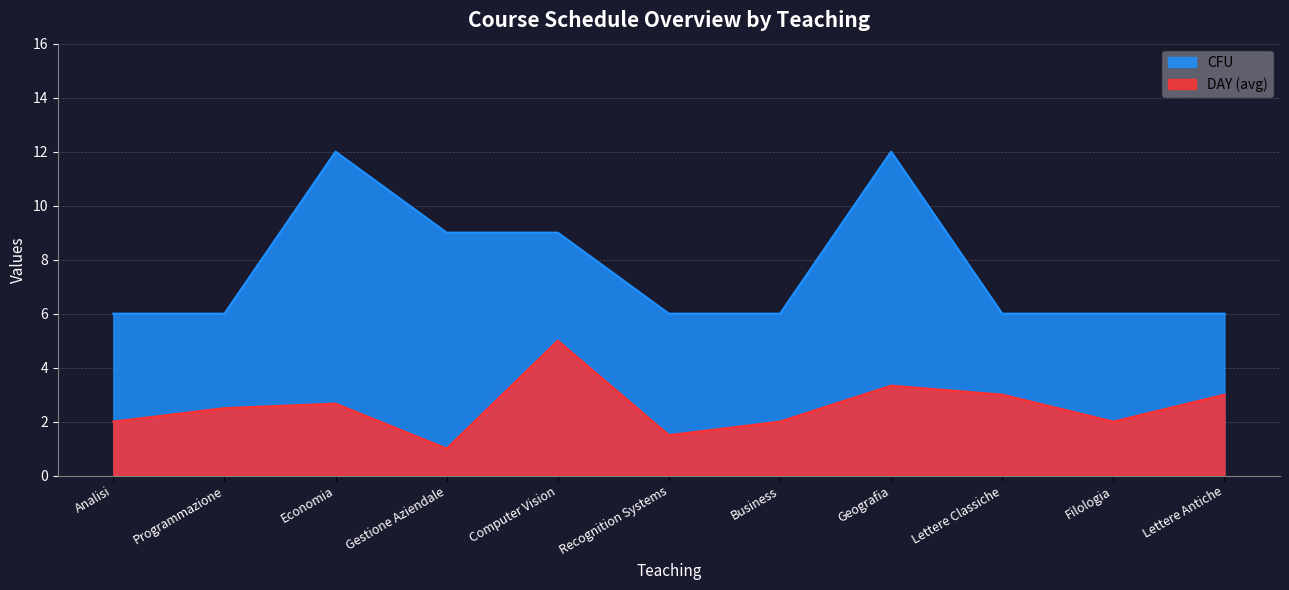

True or false: CFU and DAY cross at least once.

False